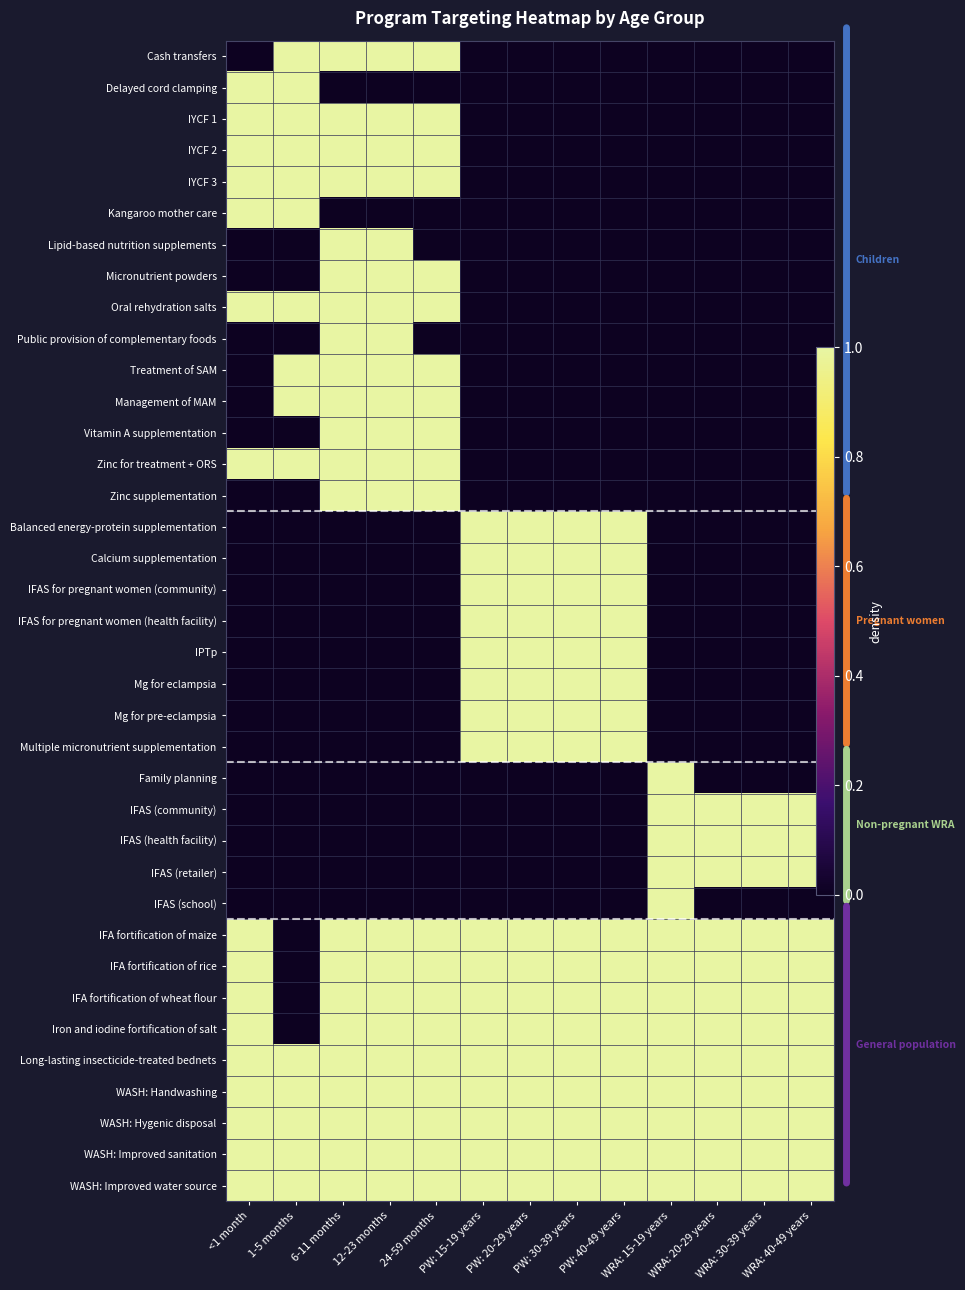

At WRA: 30-39 years, list the series in order from largest to smallest.

IFAS (community), IFAS (health facility), IFAS (retailer), IFA fortification of maize, IFA fortification of rice, IFA fortification of wheat flour, Iron and iodine fortification of salt, Long-lasting insecticide-treated bednets, WASH: Handwashing, WASH: Hygenic disposal, WASH: Improved sanitation, WASH: Improved water source, Cash transfers, Delayed cord clamping, IYCF 1, IYCF 2, IYCF 3, Kangaroo mother care, Lipid-based nutrition supplements, Micronutrient powders, Oral rehydration salts, Public provision of complementary foods, Treatment of SAM, Management of MAM, Vitamin A supplementation, Zinc for treatment + ORS, Zinc supplementation, Balanced energy-protein supplementation, Calcium supplementation, IFAS for pregnant women (community), IFAS for pregnant women (health facility), IPTp, Mg for eclampsia, Mg for pre-eclampsia, Multiple micronutrient supplementation, Family planning, IFAS (school)